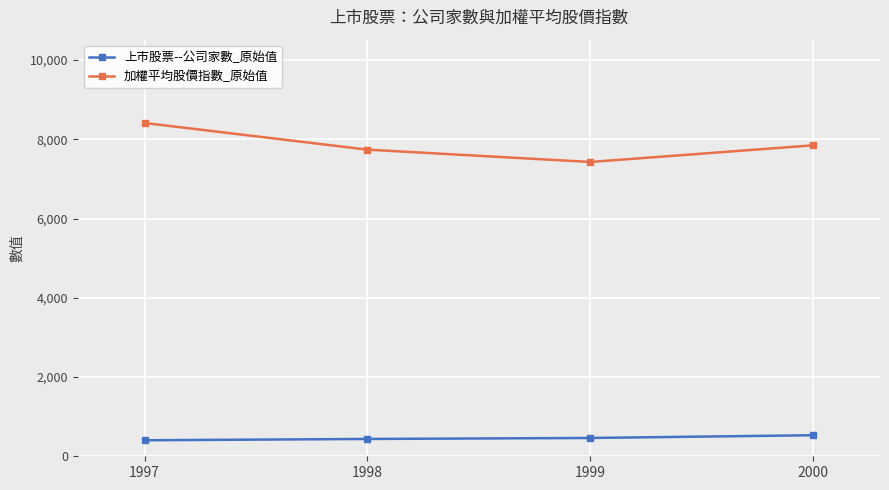

Is this an area chart (filled region under the line)?

No